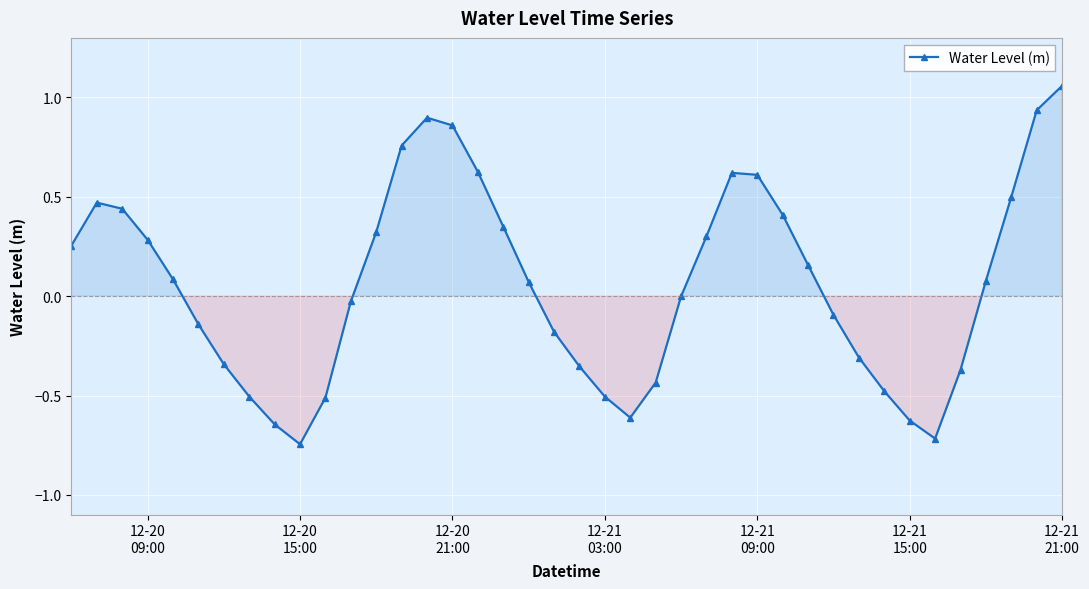

How many distinct data groups are displayed?

1